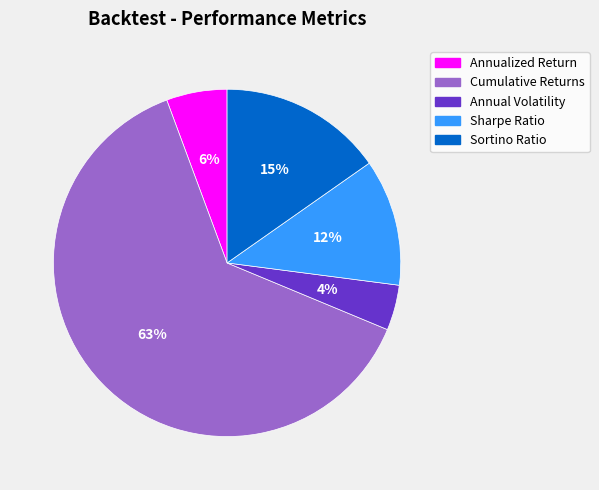

Is it true that Annualized Return is 19% of the pie?

False